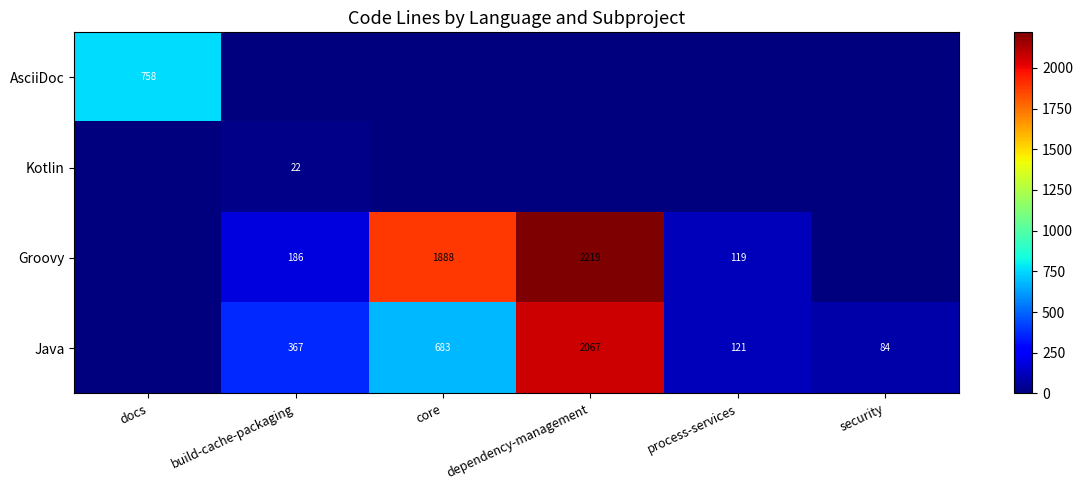

The value of Groovy at dependency-management is 3727. True or false?

False